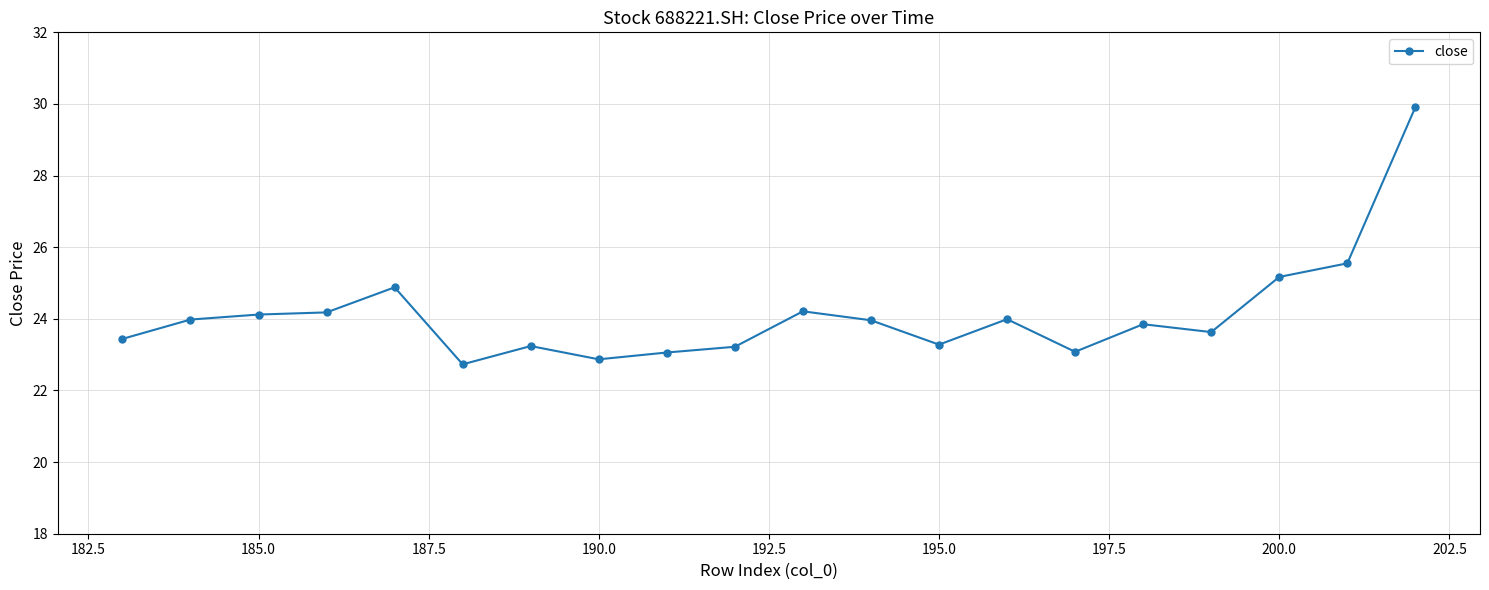

The value at 200.0 is 25.2. True or false?

True